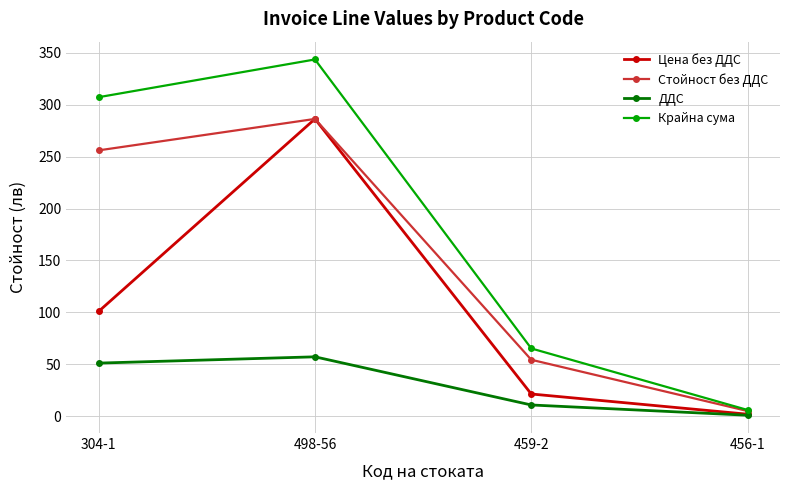

Which series changed the most between 459-2 and 456-1?

Крайна сума